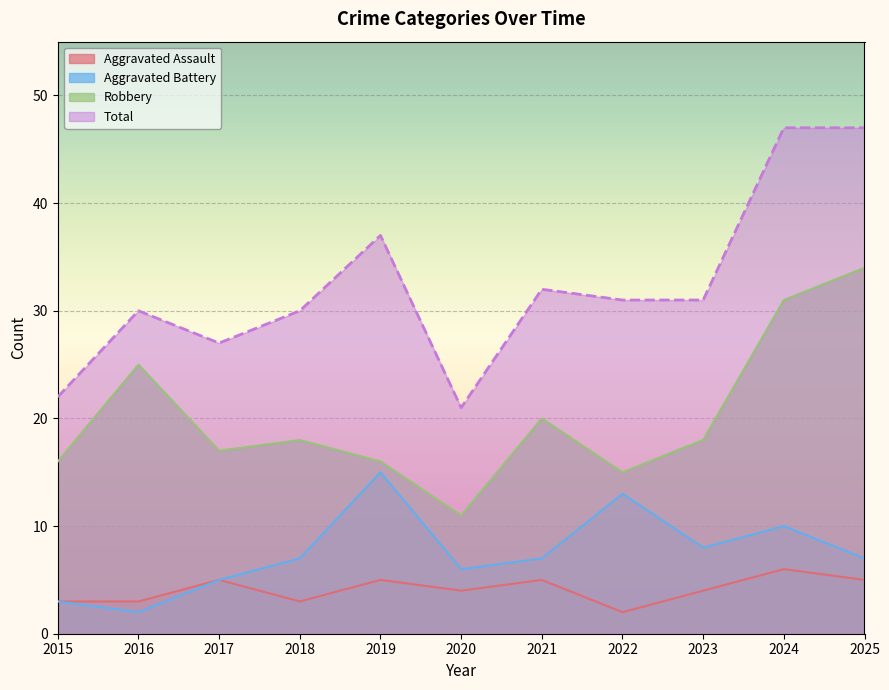

True or false: Total and Aggravated Battery intersect in this chart.

False